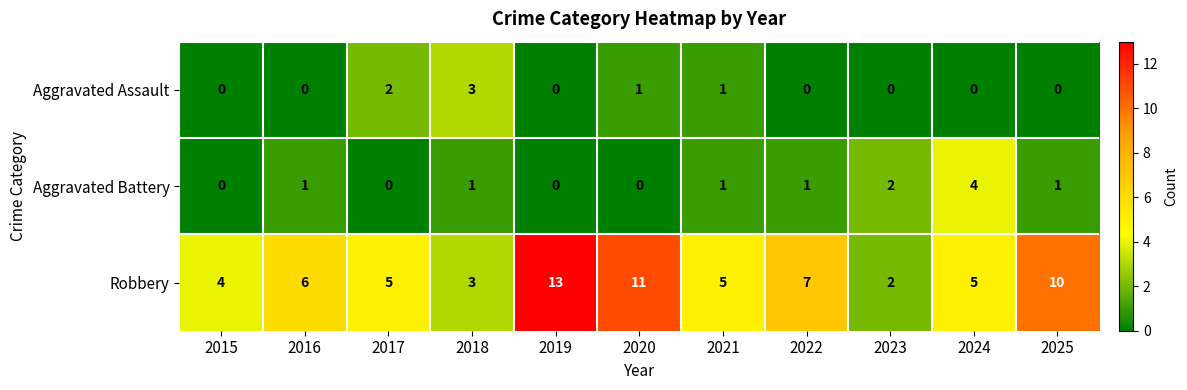

Between 2022 and 2023, which series saw the biggest shift?

Robbery